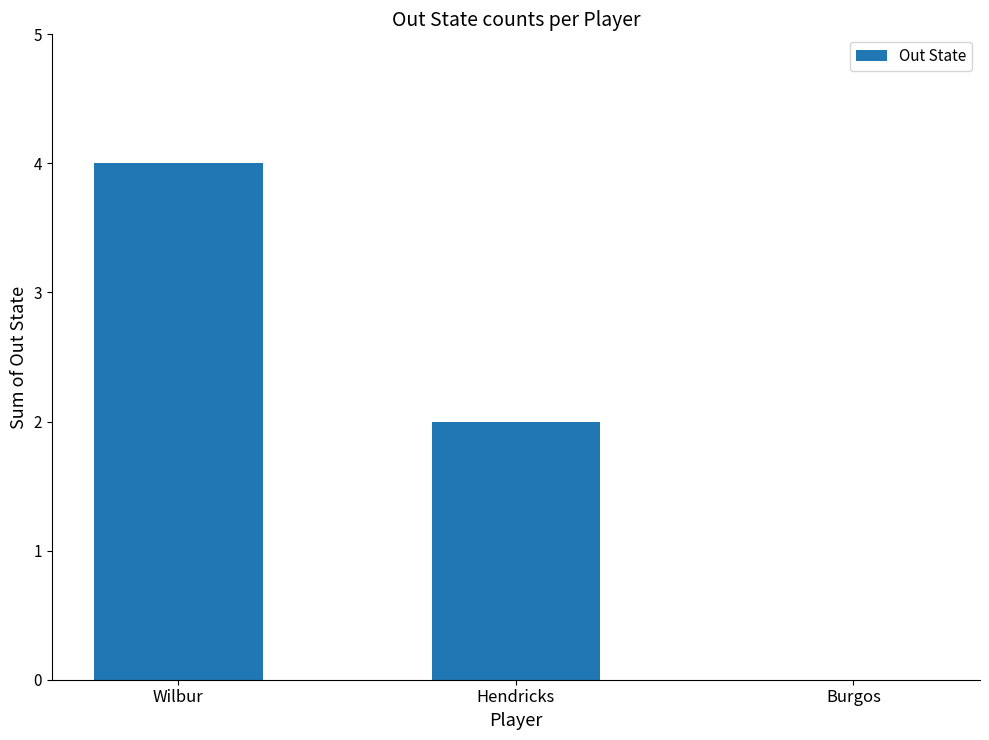

Reading left to right, list all the values displayed in this chart.

4	2	0